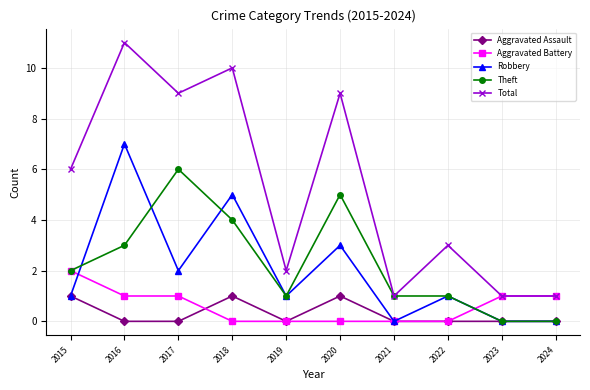

Is it true that Aggravated Assault equals 0 at 2024?

True